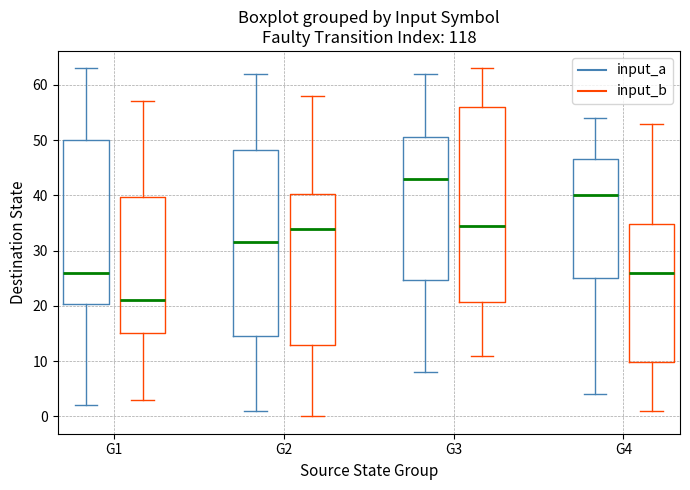

Reading left to right, transcribe this box plot: for each box, give where its median line is, the range the box spans, and where its two whiskers end, as read against the y-axis. The values are not printed on the chart, so give them approximately, as read against the axis.

G1 (input_a): median 26, box 20 to 50, whiskers 2 to 63
G1 (input_b): median 21, box 15 to 40, whiskers 3 to 57
G2 (input_a): median 32, box 15 to 48, whiskers 1 to 62
G2 (input_b): median 34, box 13 to 40, whiskers 0 to 58
G3 (input_a): median 43, box 25 to 51, whiskers 8 to 62
G3 (input_b): median 35, box 21 to 56, whiskers 11 to 63
G4 (input_a): median 40, box 25 to 47, whiskers 4 to 54
G4 (input_b): median 26, box 10 to 35, whiskers 1 to 53